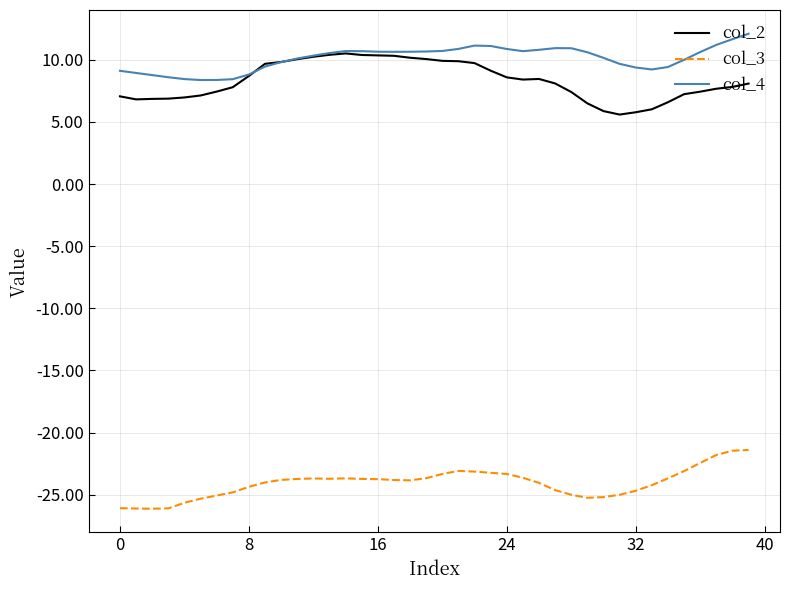

In col_4, how many points are higher than both neighbors (excluding endpoints)?

3